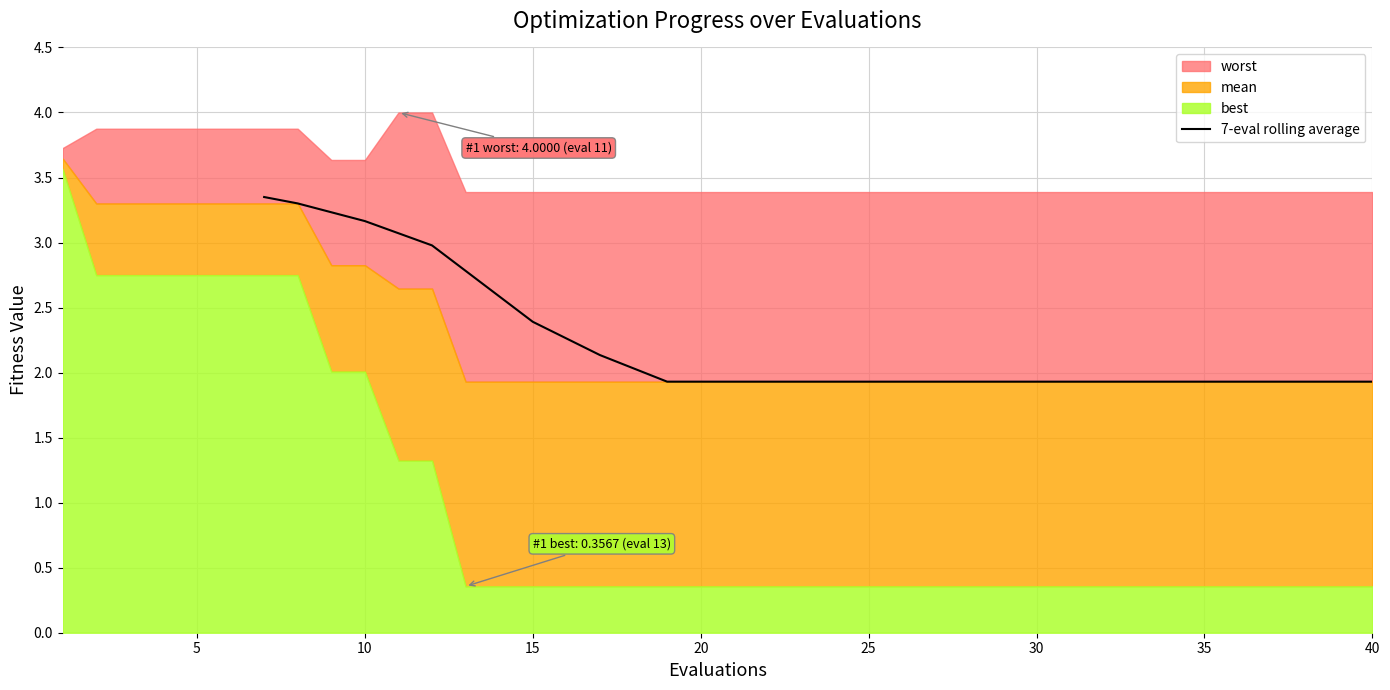

The 7-eval rolling average series shows 2.4 at 15. True or false?

True